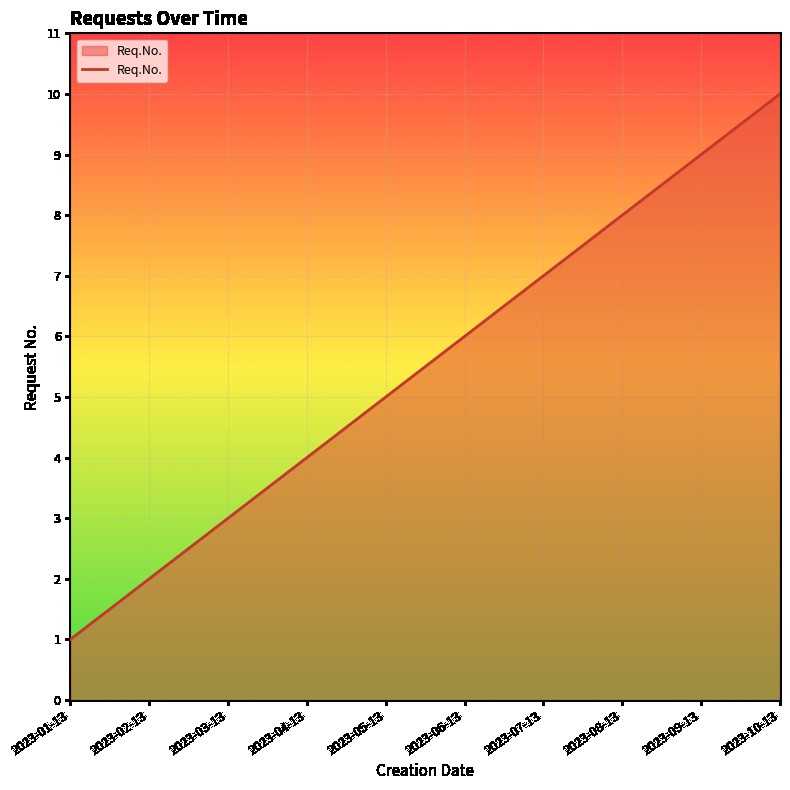

What is the change in value from 2023-01-13 to 2023-07-13?

+6